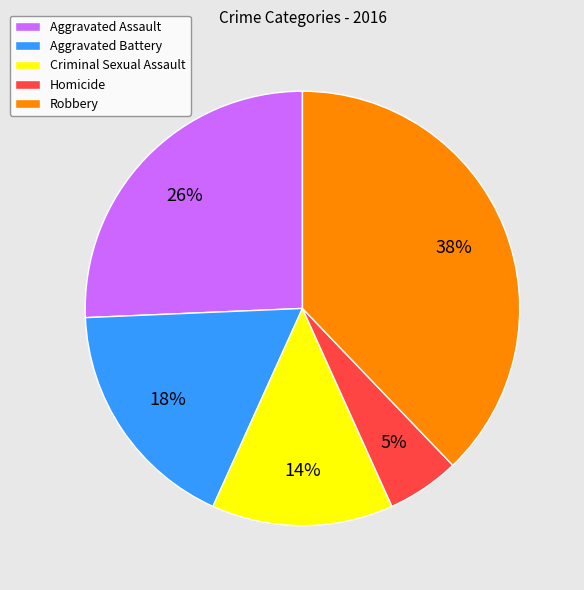

Does Homicide represent more than half of the total?

No